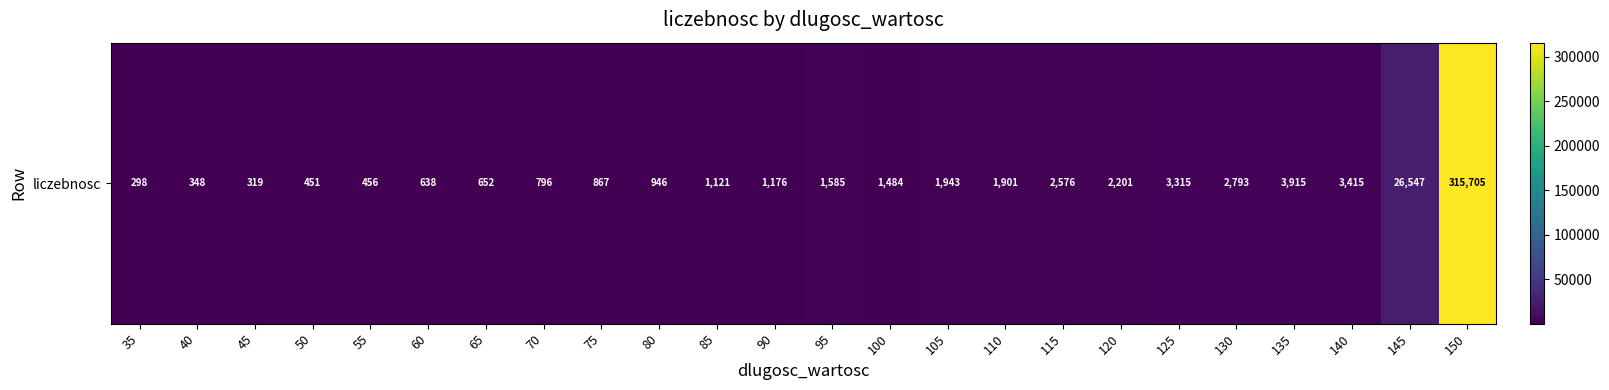

The value at 130 is 2793. True or false?

True